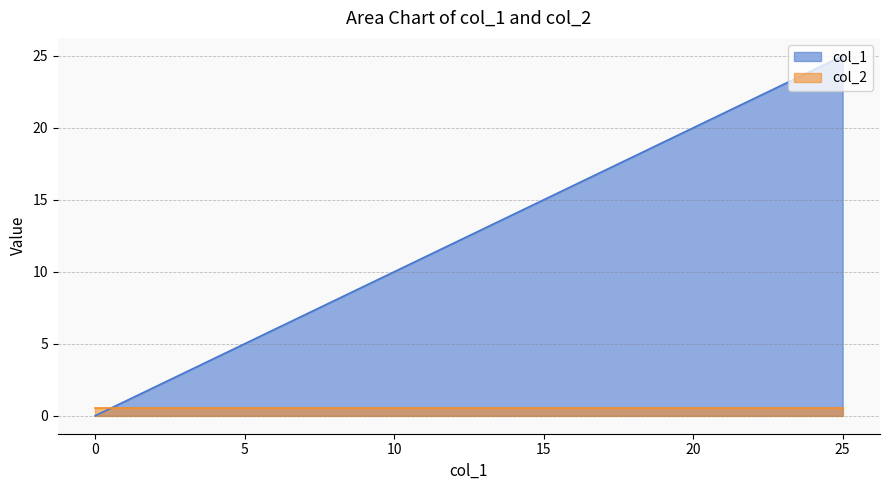

Reading left to right, list all the values displayed in this chart.

0	1	2	3	4	5	6	7	8	9	10	11	12	13	14	15	16	17	18	19	20	21	22	23	24	25